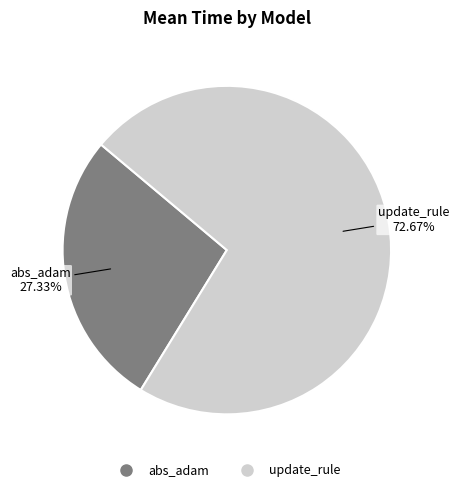

Does update_rule account for over 50% of the chart?

Yes